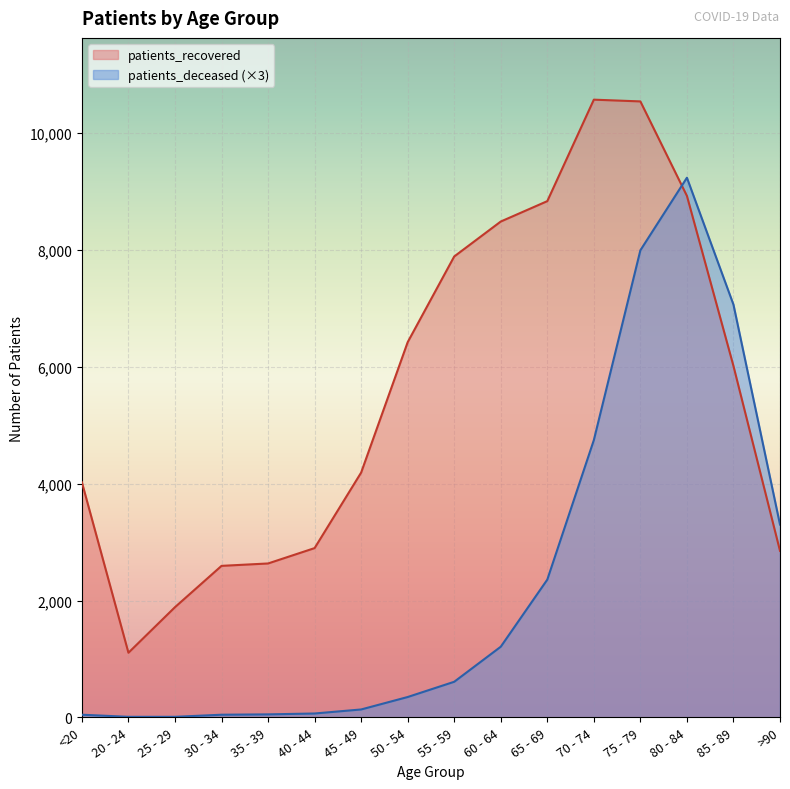

Which category has the highest value in the patients_recovered series?

70 - 74